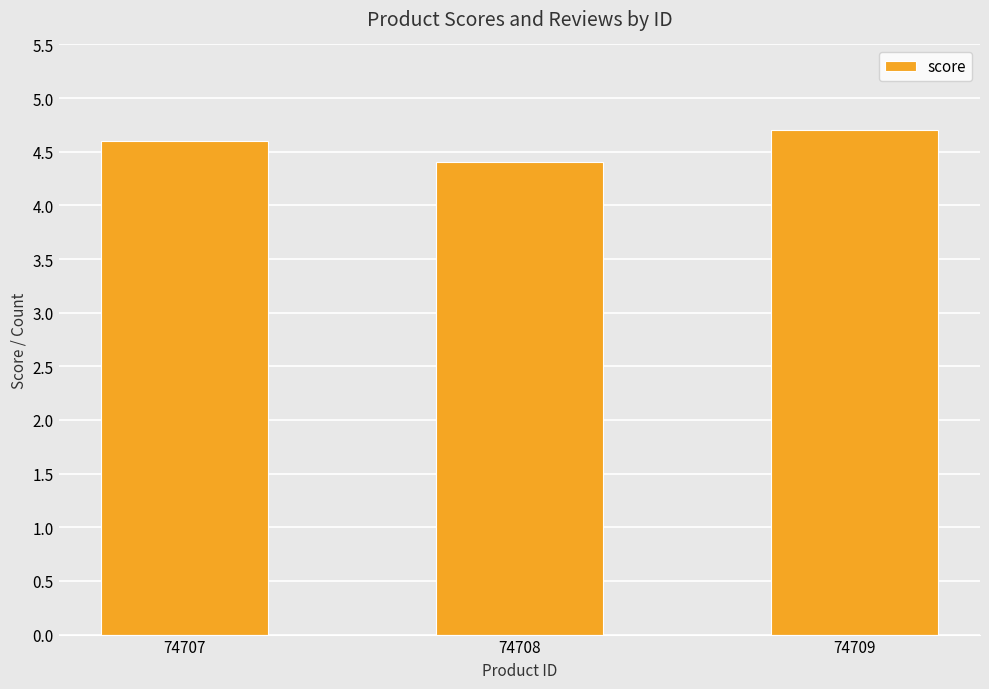

List the labels in order of value, smallest first.

74708, 74707, 74709